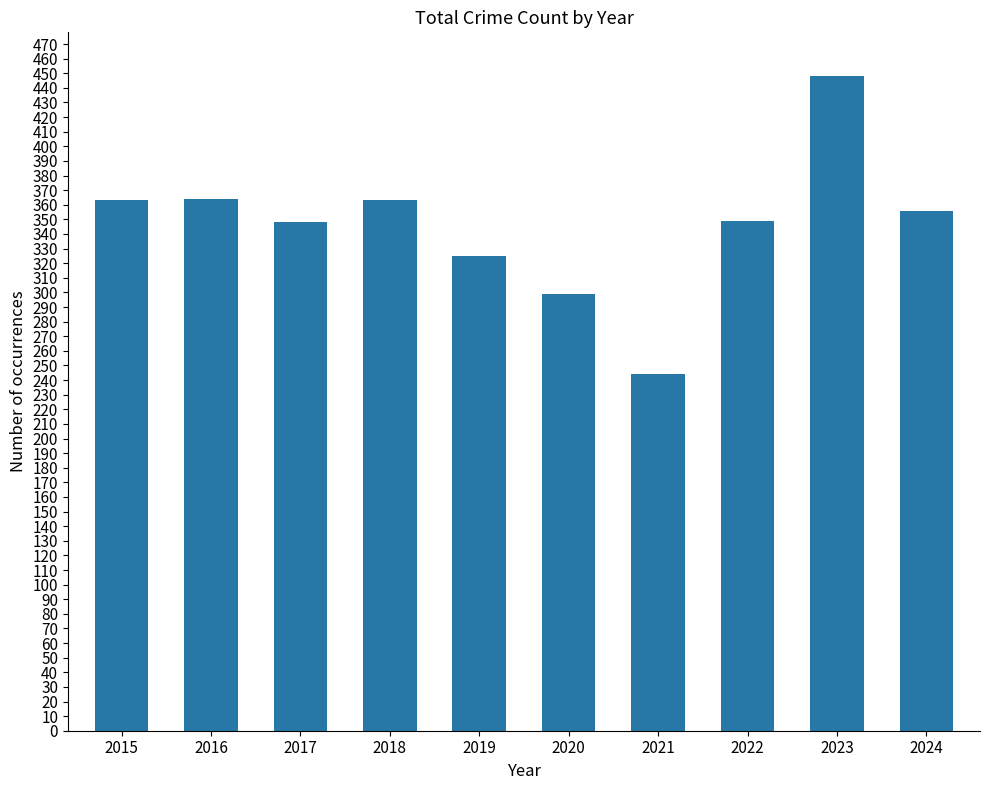

What is the difference between the maximum and minimum values?

204